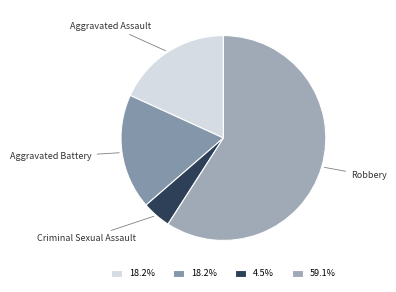

Is there a majority slice in this chart?

Yes